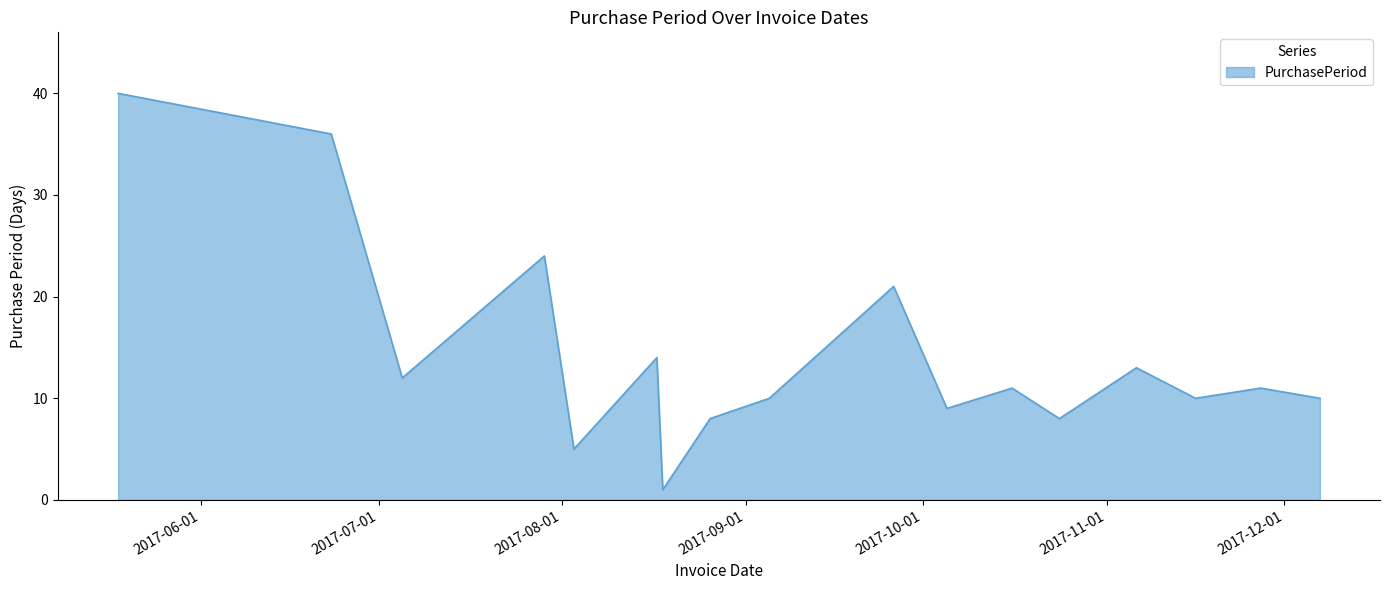

Reading left to right, transcribe all the data shown in this chart.

40	36	12	24	5	14	1	8	10	21	9	11	8	13	10	11	10